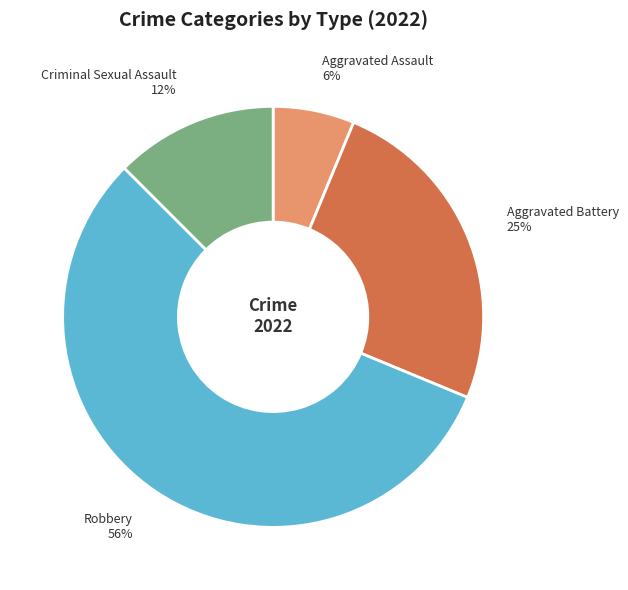

The Aggravated Assault slice represents 1% of the pie. True or false?

False